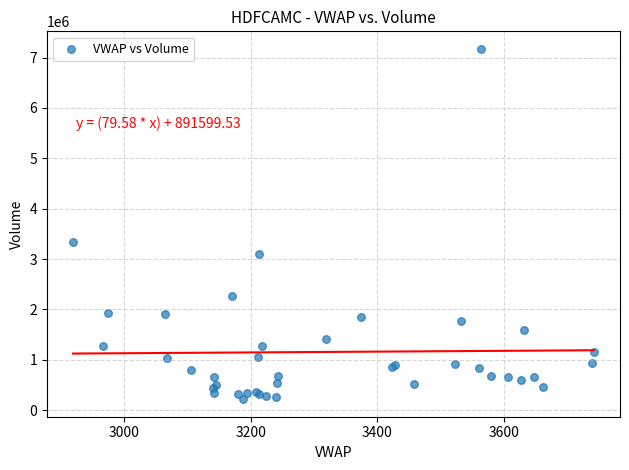

What Y value in the scatter plot is closest to 3695472?

3340540